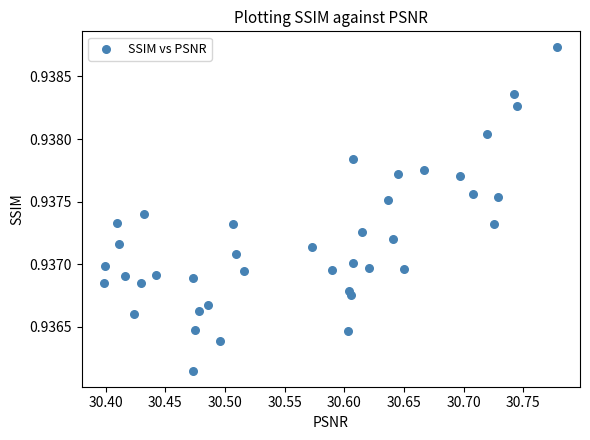

What is the range of X values (max minus min)?

0.4